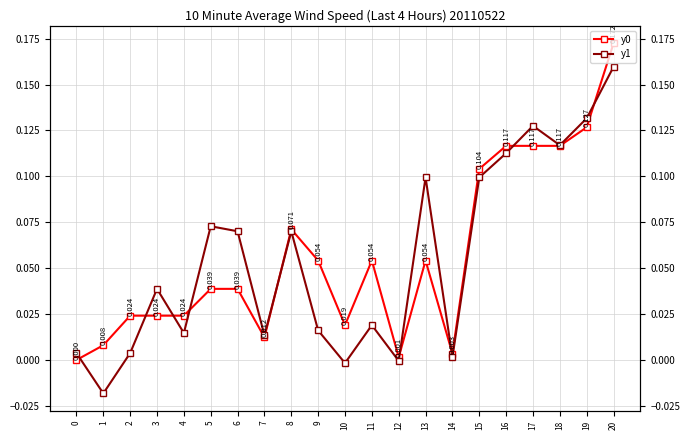

True or false: y1 and y0 intersect in this chart.

True